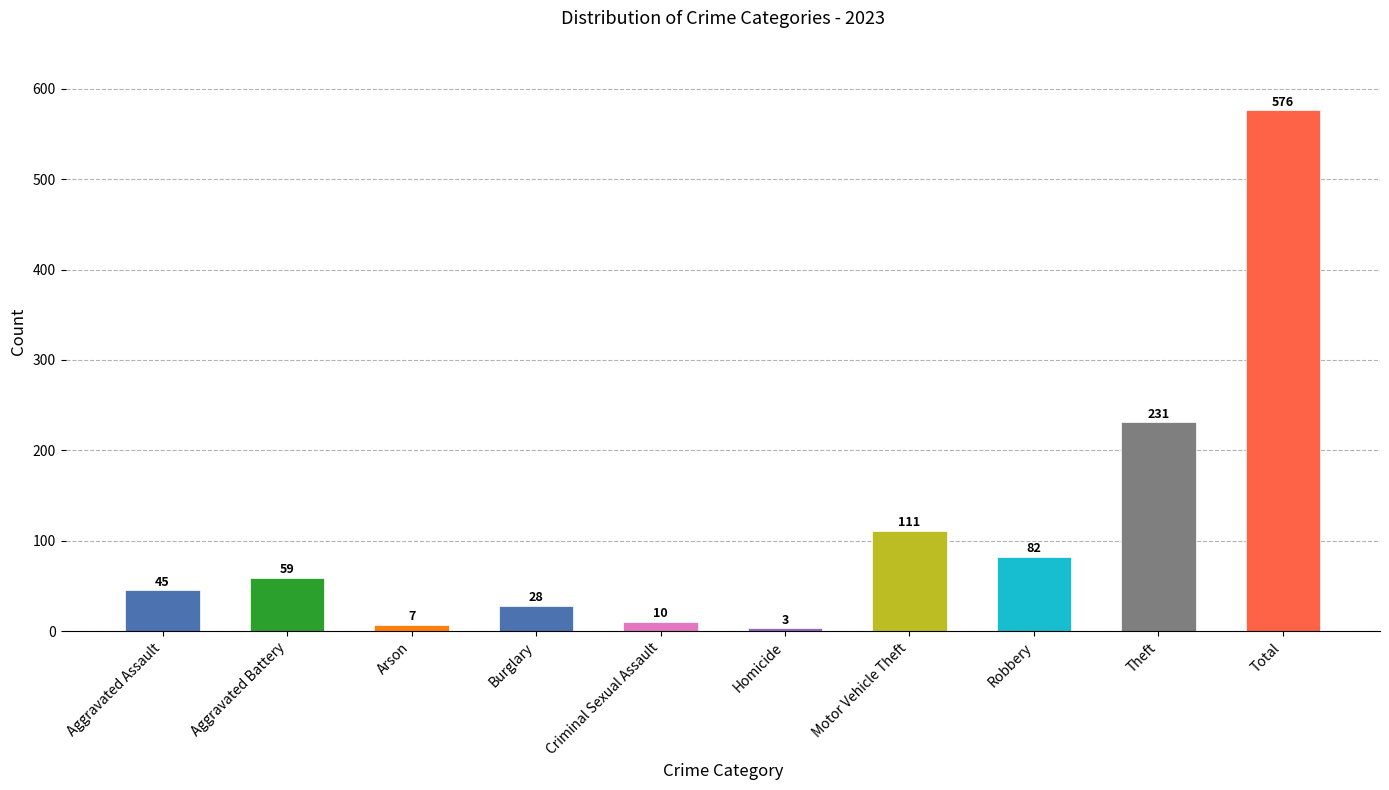

How many bars are there in total?

10